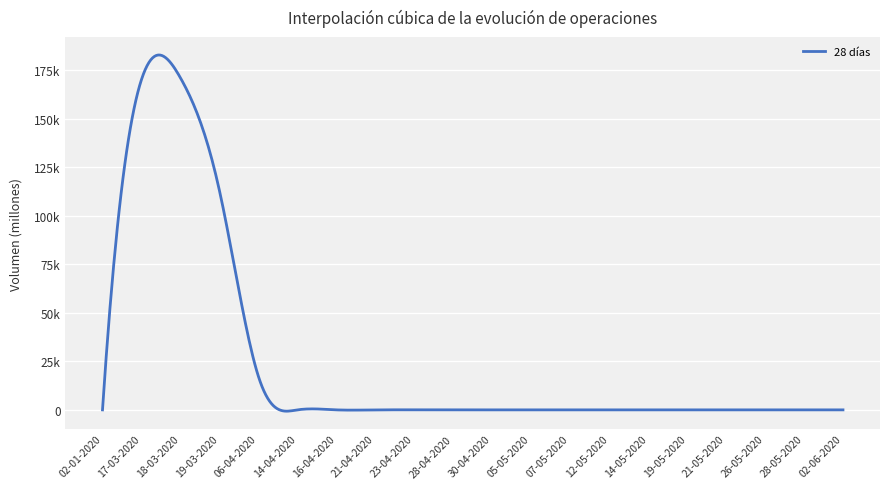

Does the chart display data point markers on the line(s)?

No